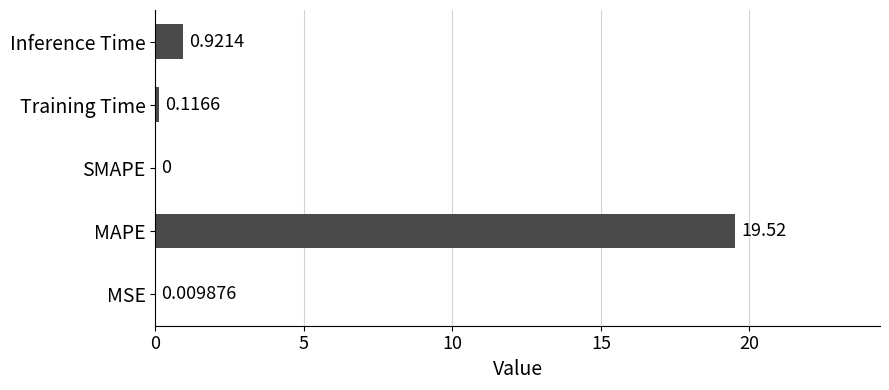

At which category does the chart reach its peak across all series?

MAPE